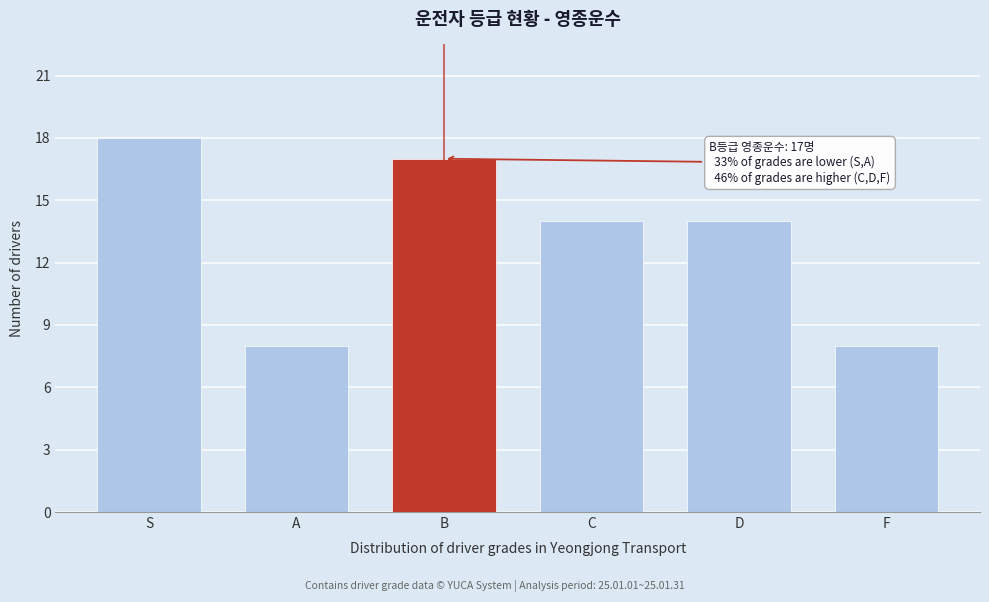

Reading left to right, what are all the values shown in this chart?

18	8	17	14	14	8